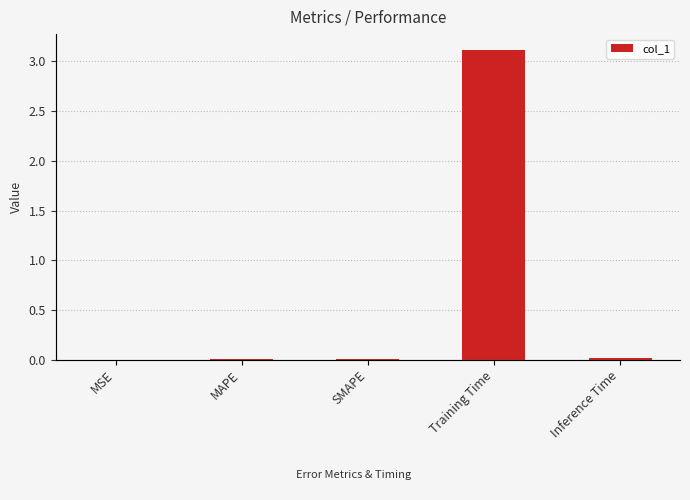

What is the maximum value shown in the chart?

3.1